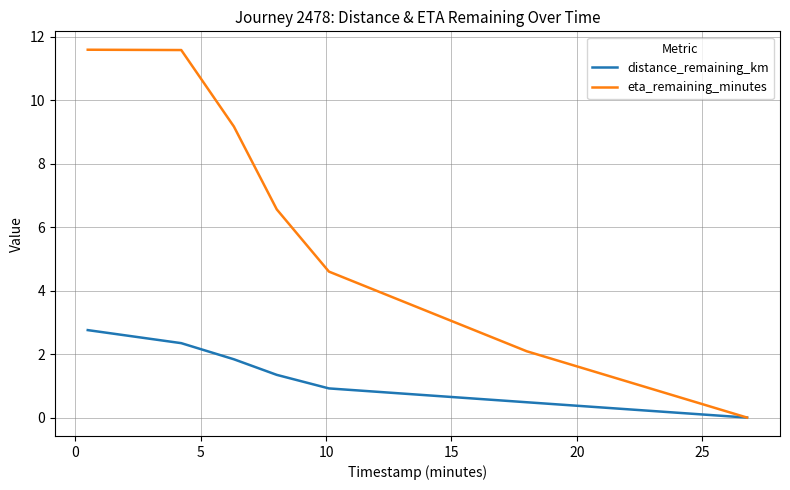

How many distinct data groups are displayed?

2